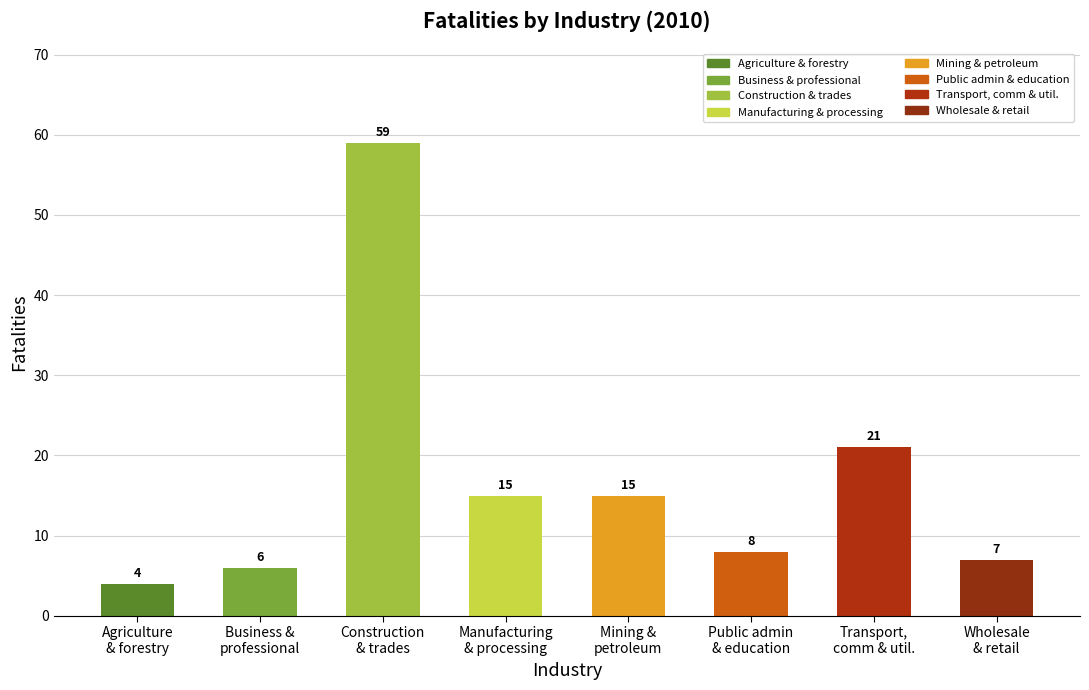

Is it true that the value at Manufacturing
& processing is 15?

True